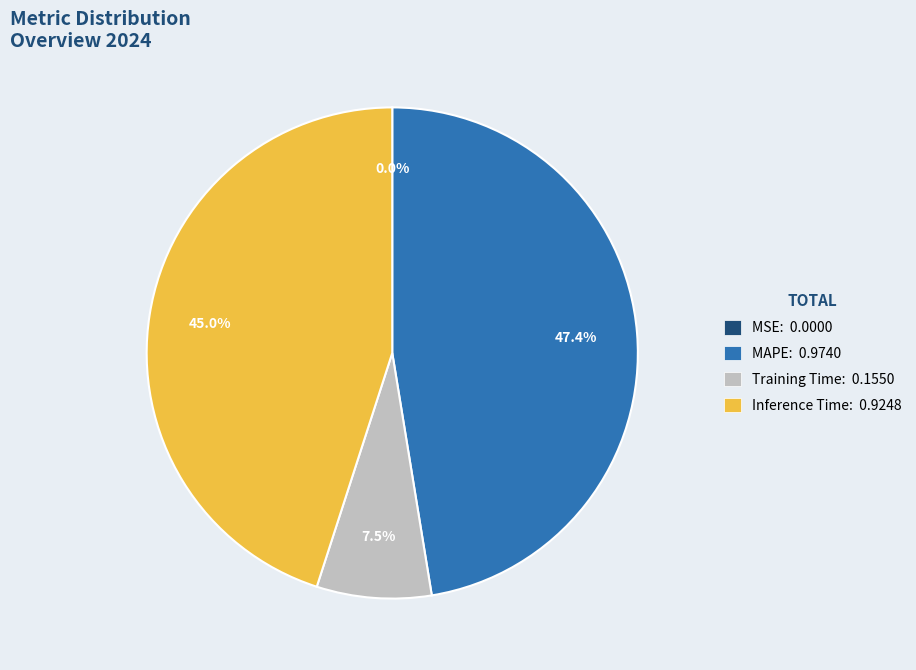

Is there a majority slice in this chart?

No